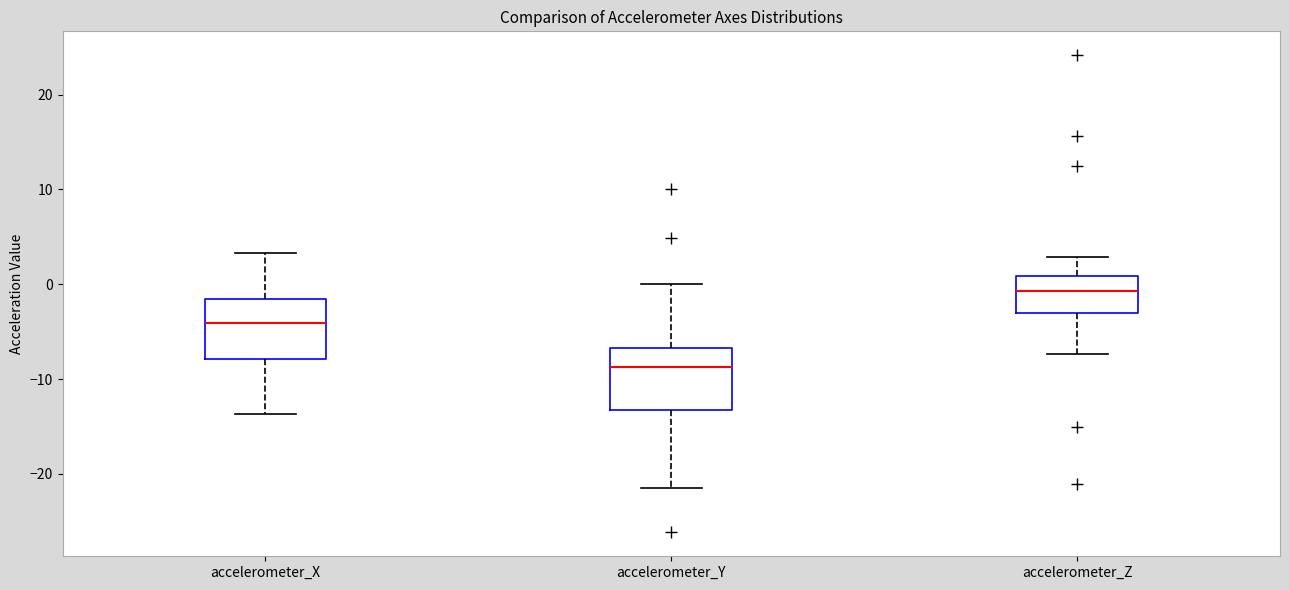

Reading left to right, transcribe this box plot: for each box, give where its median line is, the range the box spans, and where its two whiskers end, as read against the y-axis. The values are not printed on the chart, so give them approximately, as read against the axis.

accelerometer_X: median -4, box -8 to -2, whiskers -14 to 3
accelerometer_Y: median -9, box -13 to -7, whiskers -22 to 0
accelerometer_Z: median -1, box -3 to 1, whiskers -7 to 3